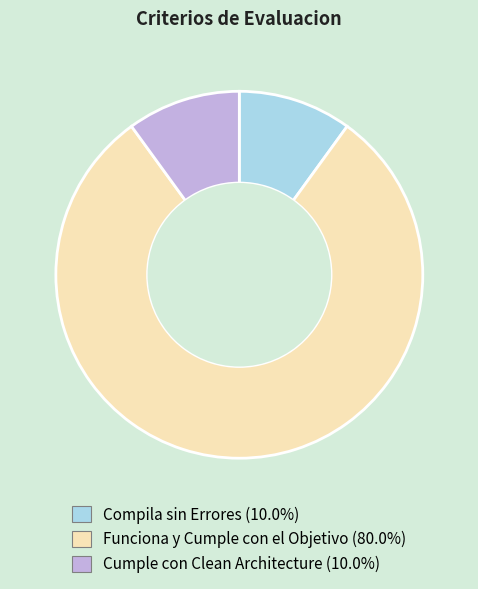

Which category has the biggest portion of the pie?

Funciona y Cumple con el Objetivo